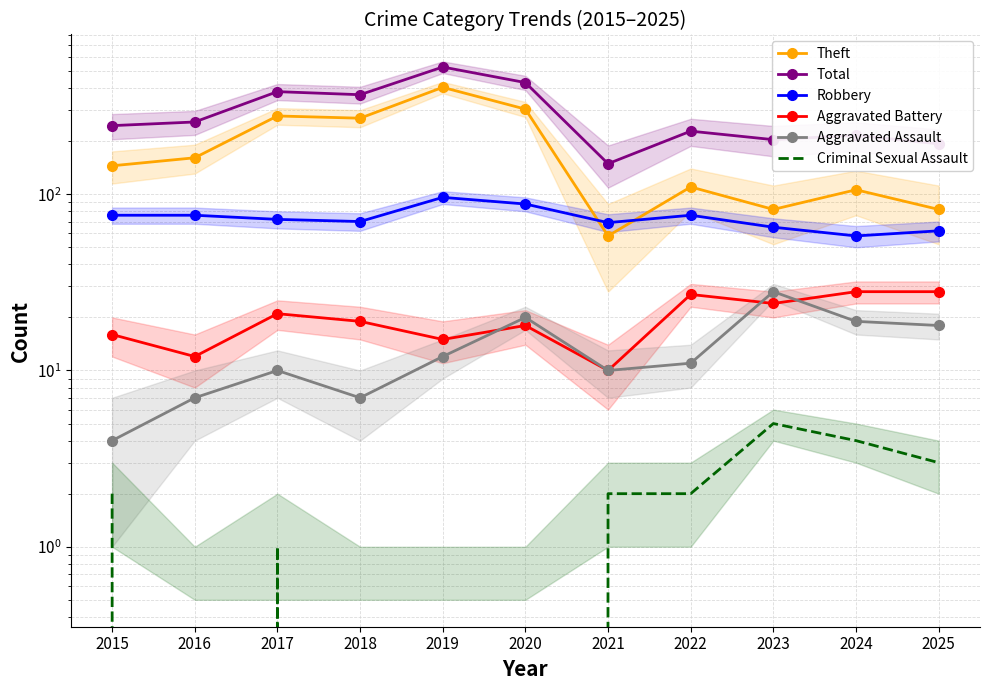

Between 2019 and 2024, which series saw the biggest shift?

Total